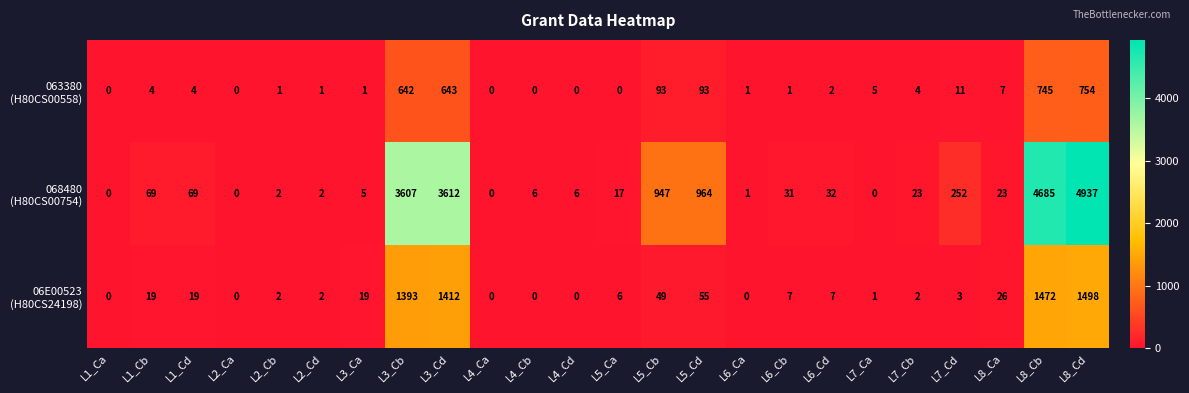

What is the total value across all series at L8_Cd?

7189